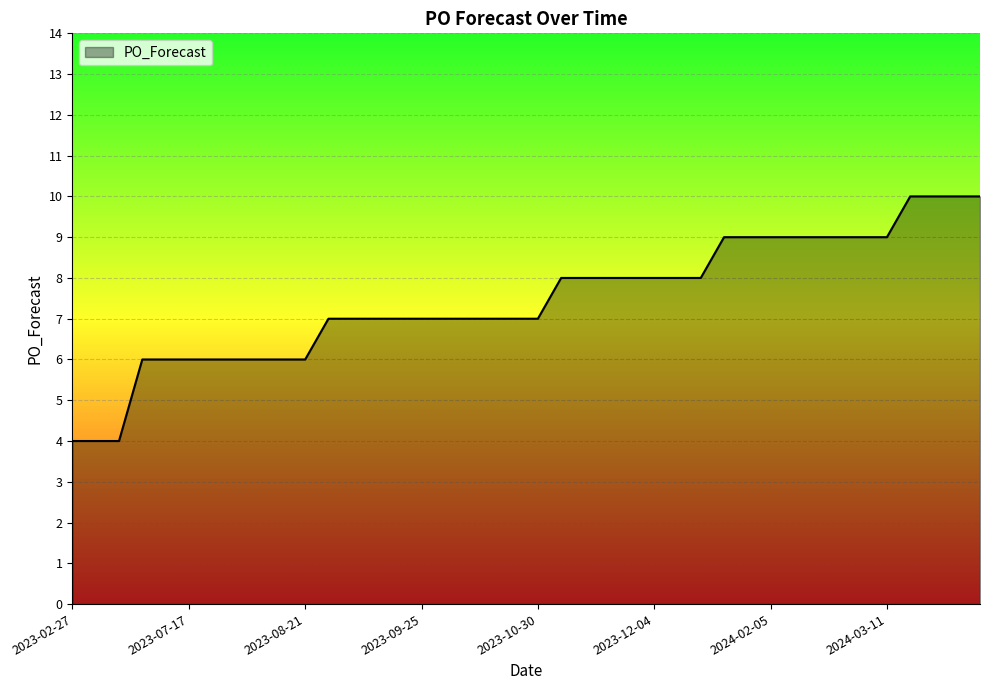

What is the difference between the maximum and minimum values?

6